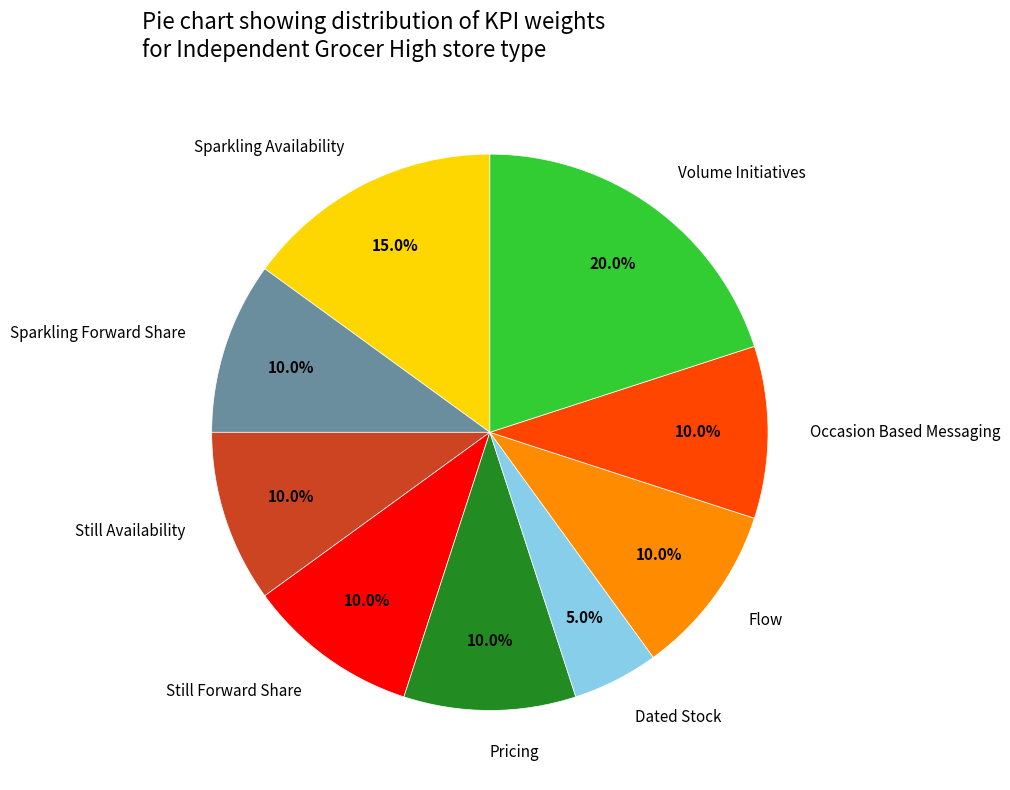

To the nearest percent, what percentage of the pie is Flow?

10%